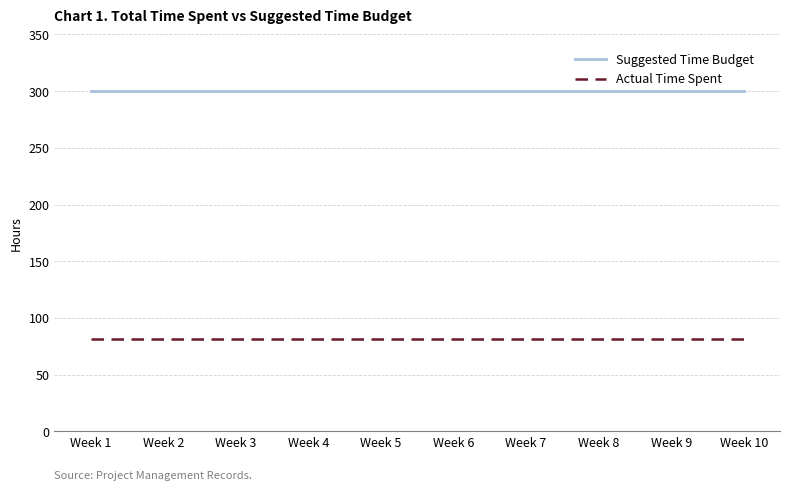

The value of Suggested Time Budget at Week 9 is 204.6. True or false?

False